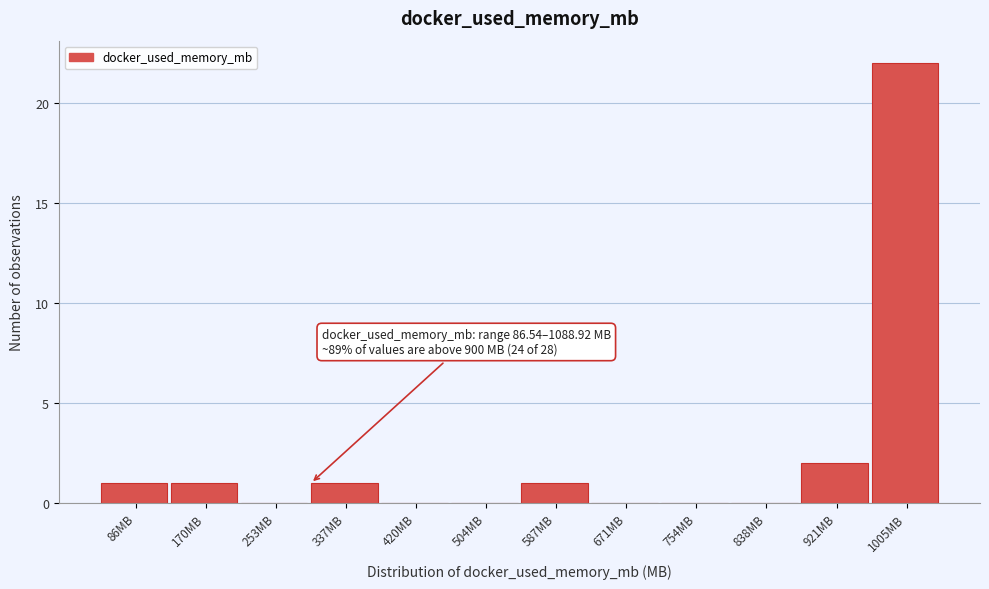

At which label is the value closest to 11?

921MB